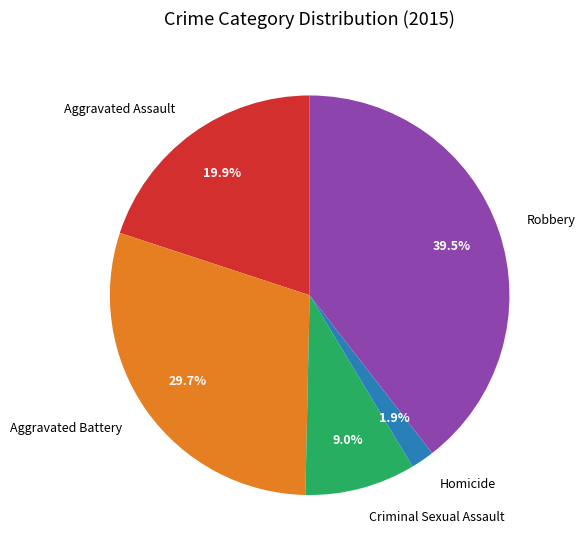

Rank the categories by value from lowest to highest.

Homicide, Criminal Sexual Assault, Aggravated Assault, Aggravated Battery, Robbery